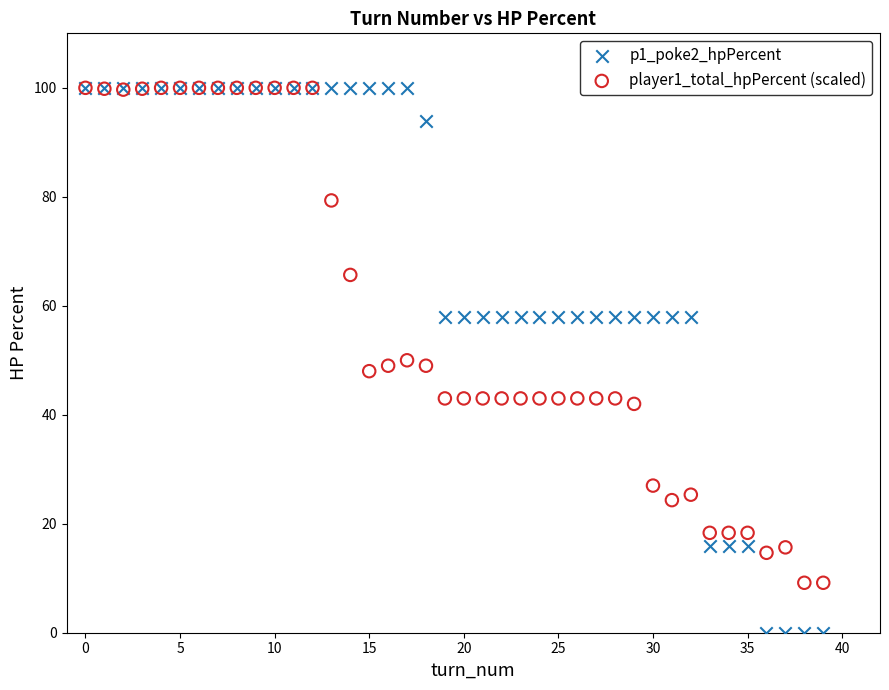

Which series has the largest Y range (max minus min)?

p1_poke2_hpPercent